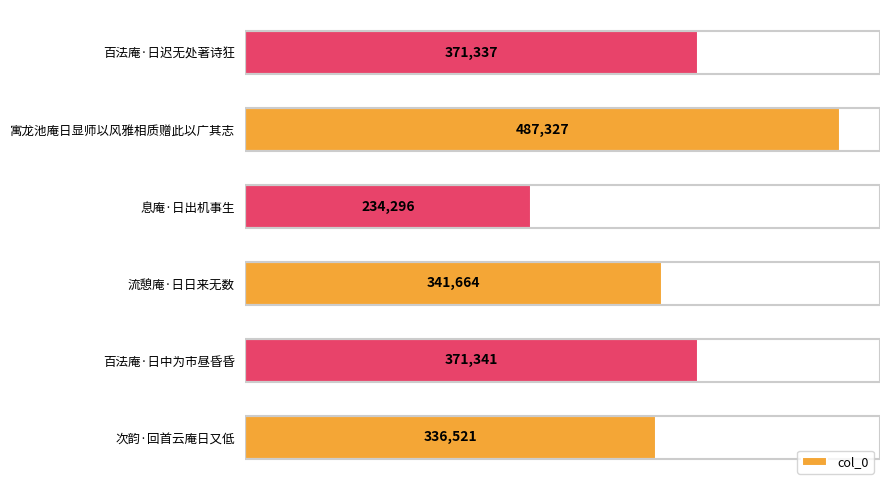

Rank the categories by value from highest to lowest.

寓龙池庵日显师以风雅相质赠此以广其志, 百法庵·日中为市昼昏昏, 百法庵·日迟无处著诗狂, 流憩庵·日日来无数, 次韵·回首云庵日又低, 息庵·日出机事生